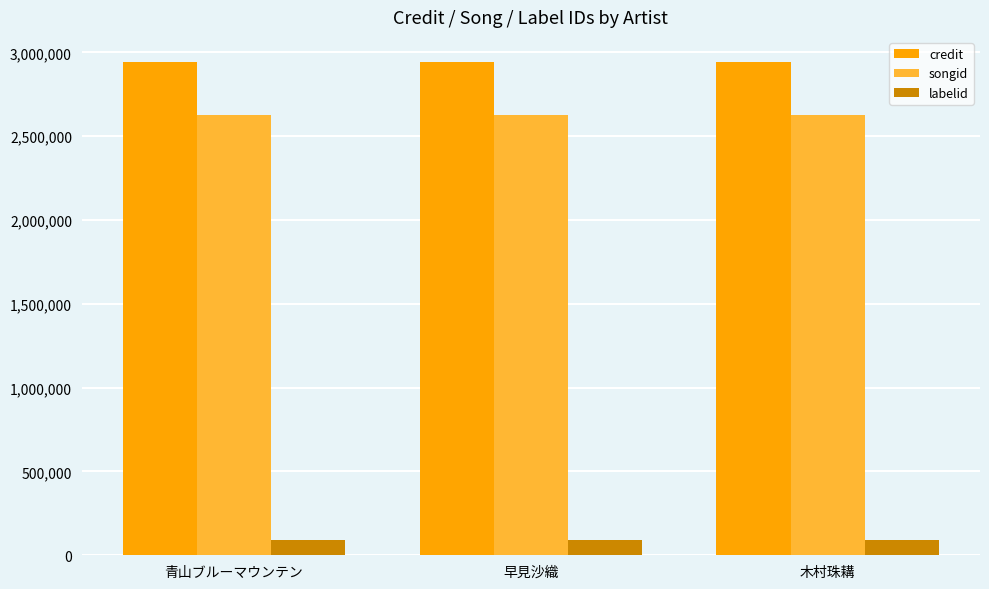

What is the difference between the highest and lowest values at 木村珠耩?

2856987